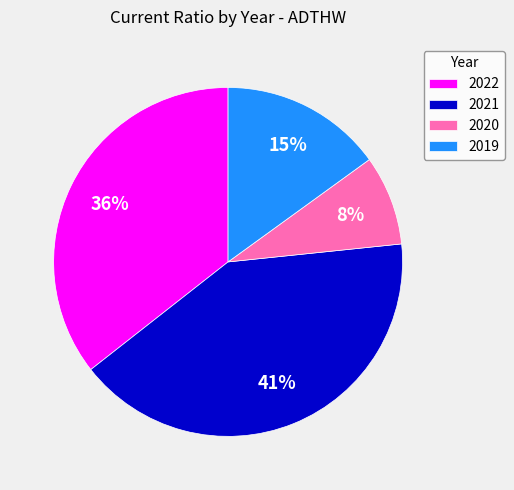

Is the sum of 2019 and 2020 greater than half?

No